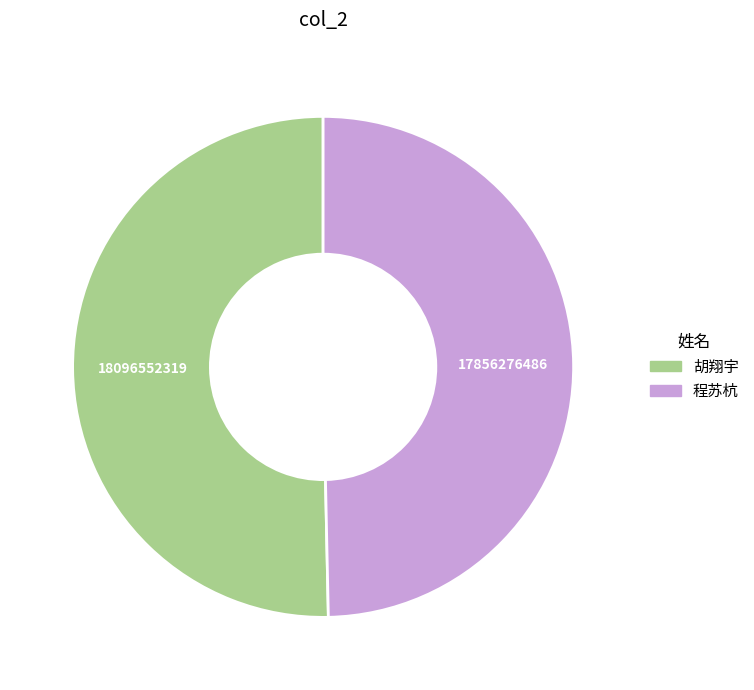

Approximately how many times larger is the value at 胡翔宇 compared to 程苏杭?

1.0